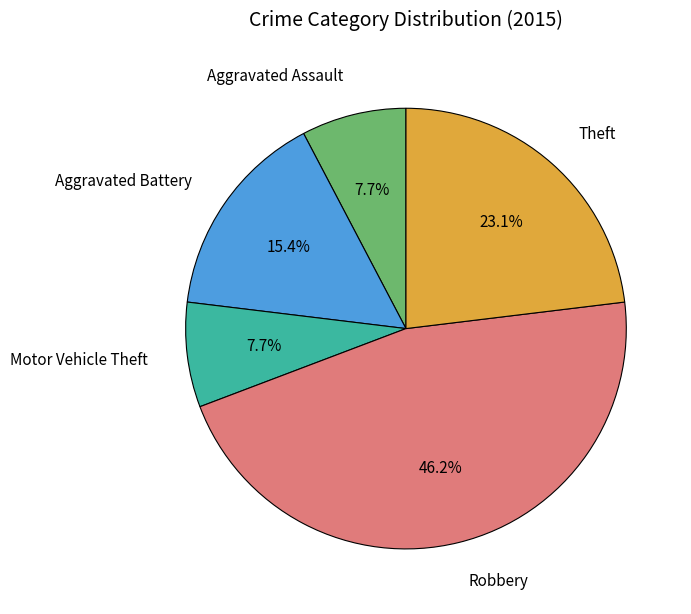

Is there a majority slice in this chart?

No